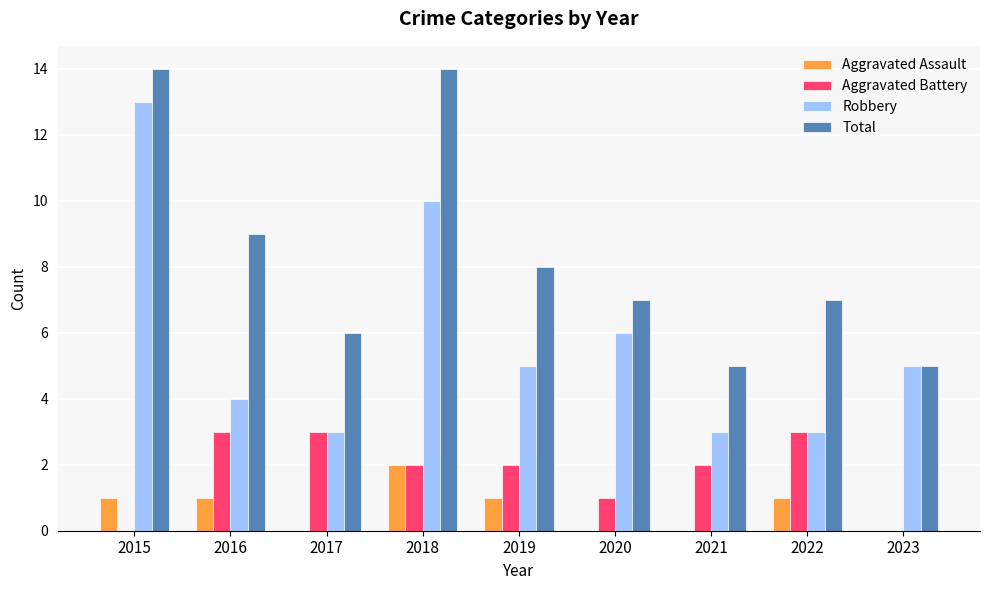

What is the total value across all series at 2019?

16